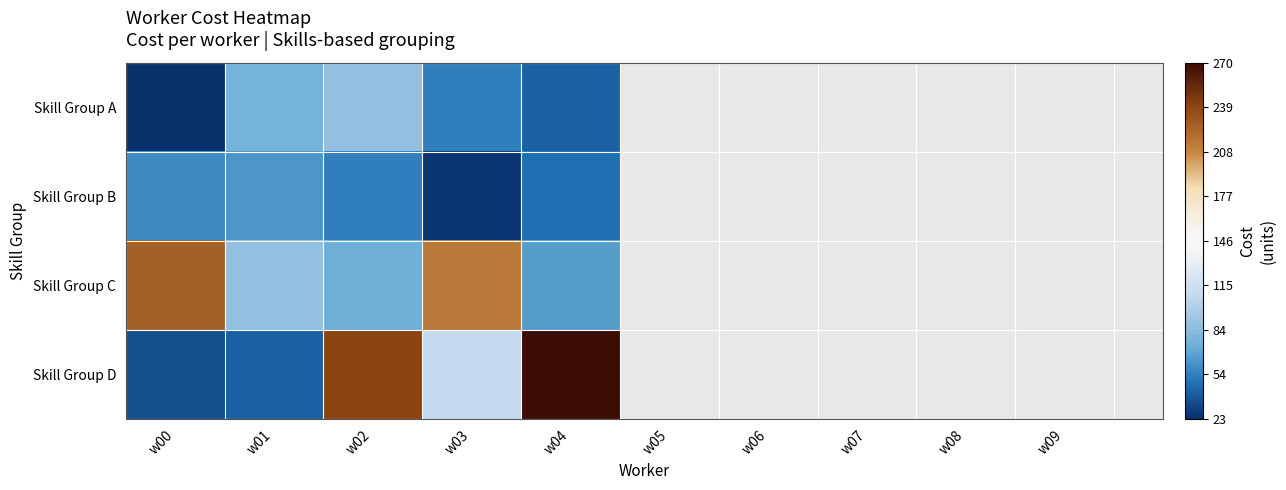

Which has a higher value, w02 or w03?

w02